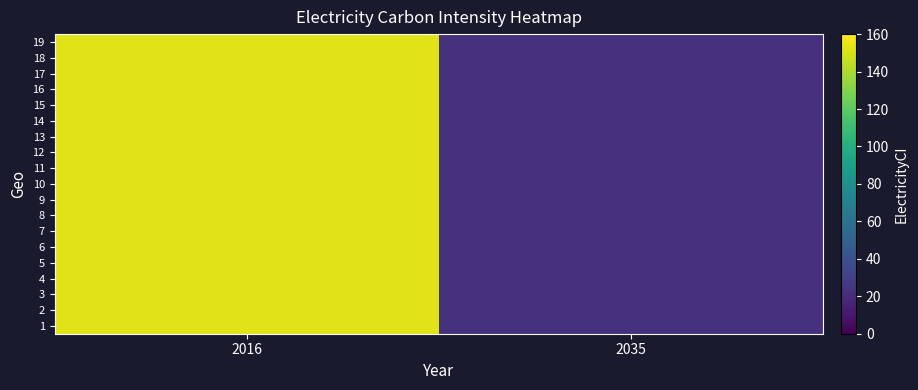

What is the greatest value displayed?

153